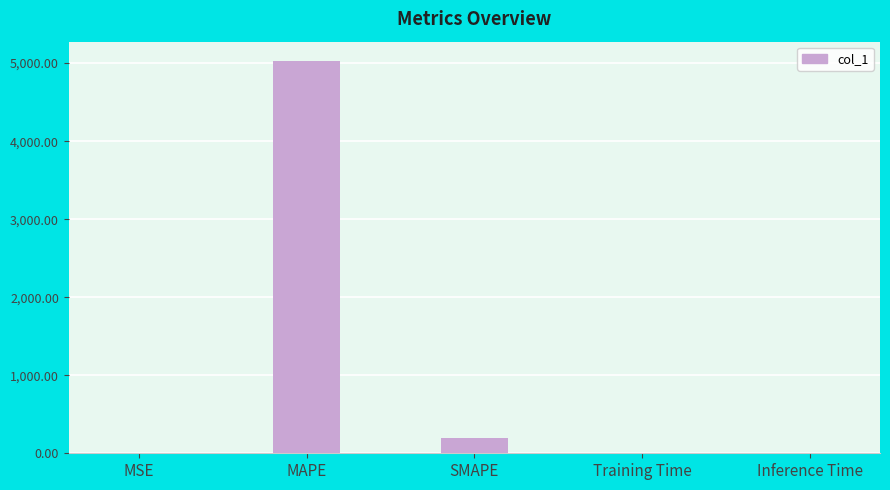

Read the value at SMAPE.

192.3